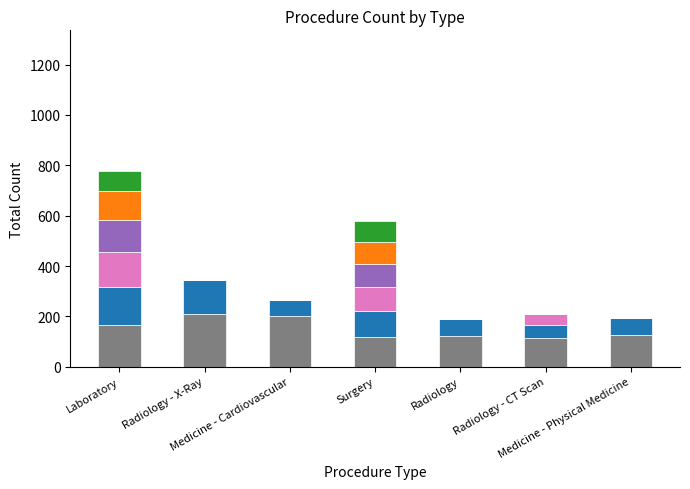

True or false: Segment 1 has a value of 339 at Medicine - Cardiovascular.

False